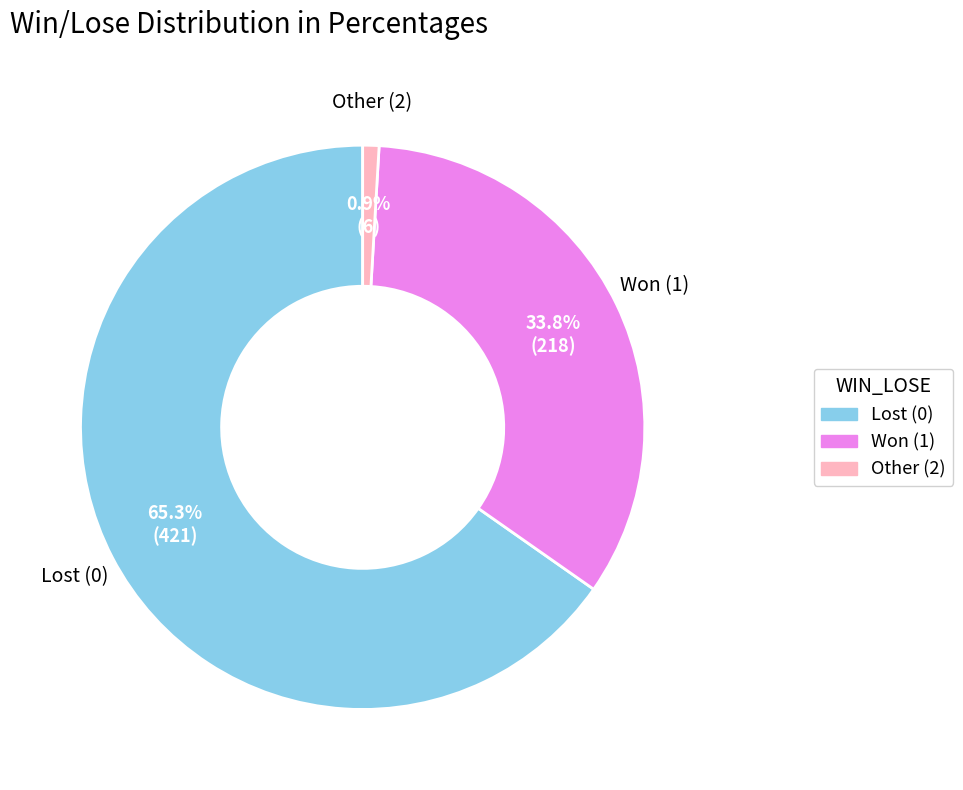

Is there any slice that represents more than half of the pie?

Yes